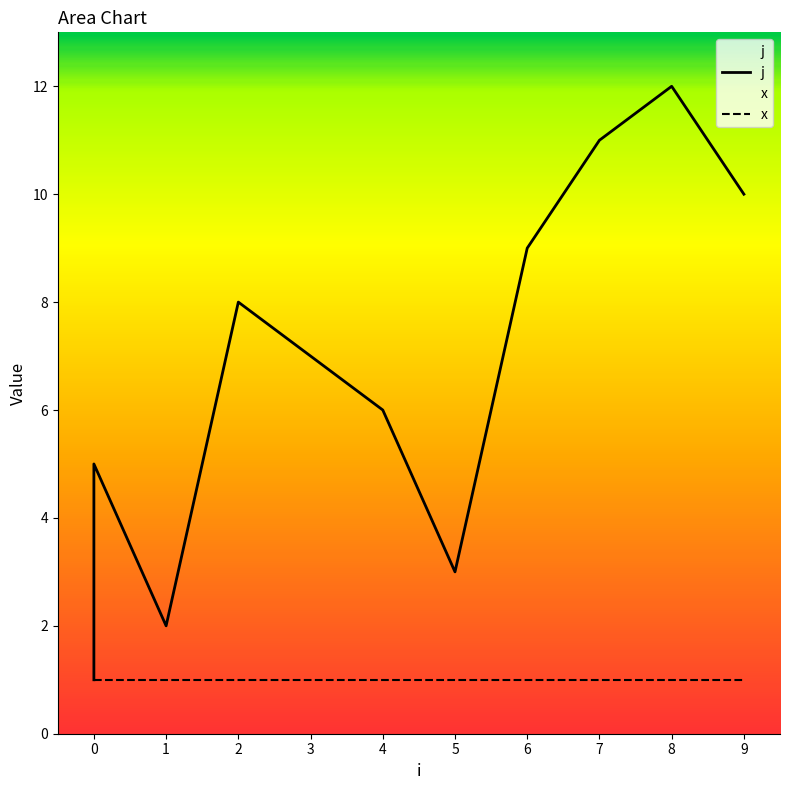

The value at 2 is 8. True or false?

True